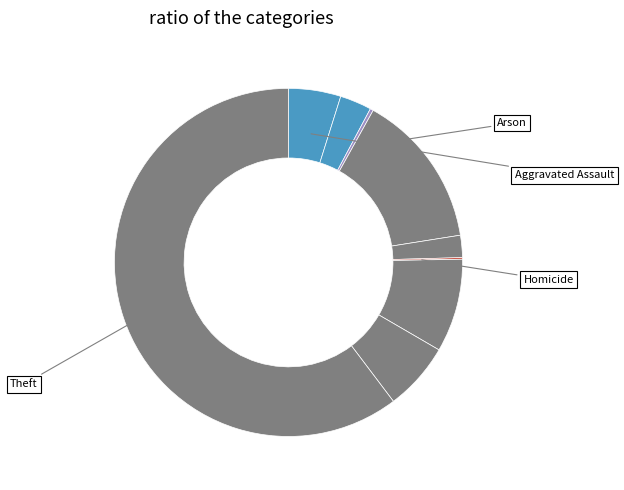

Rank the categories by value from lowest to highest.

Homicide, Arson, Criminal Sexual Assault, Aggravated Battery, Aggravated Assault, Robbery, Motor Vehicle Theft, Burglary, Theft